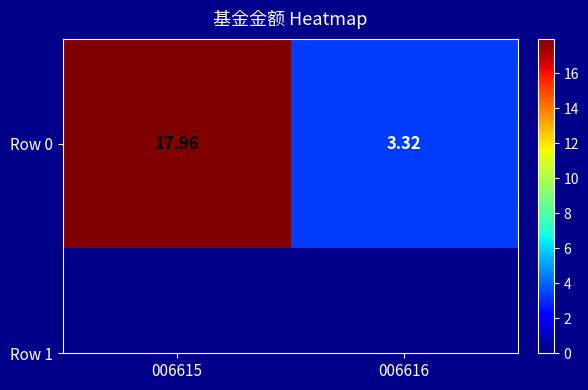

What is the change in value from 006615 to 006616?

-14.6